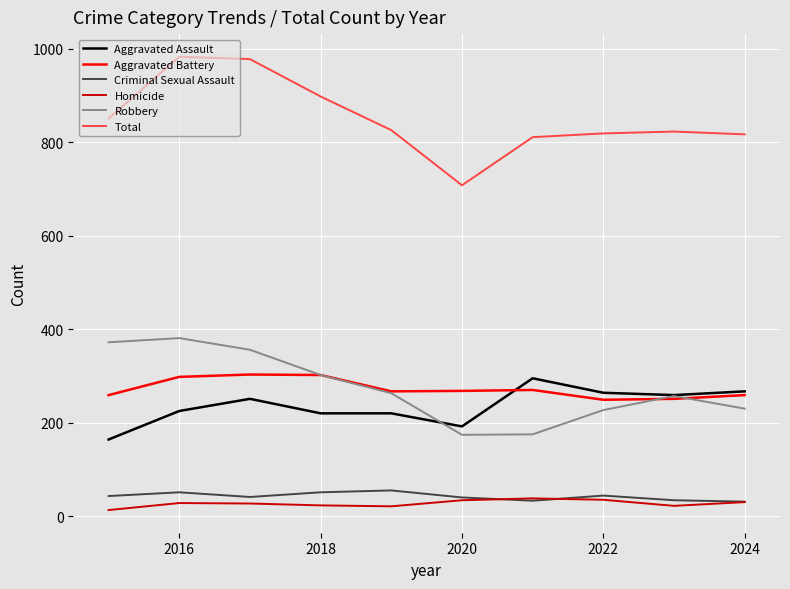

Which series has the largest total across all categories?

Total